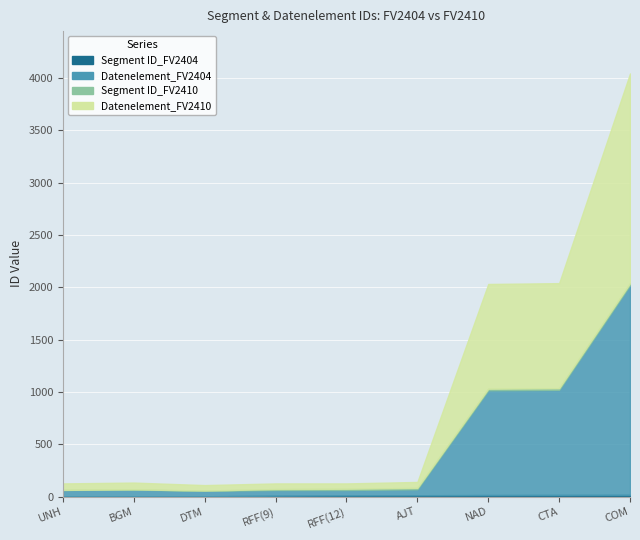

What is the label of the 6th point from the left?

AJT